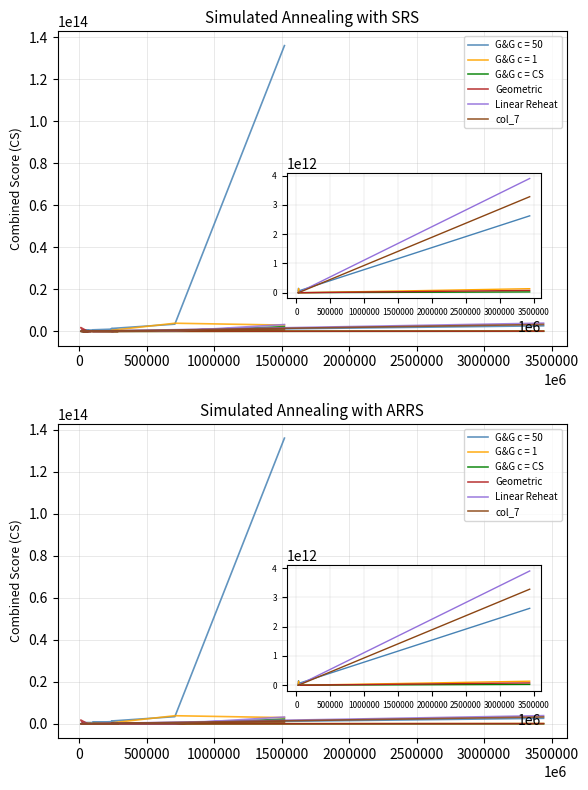

At which category does G&G c = CS reach its first local valley?

1000000